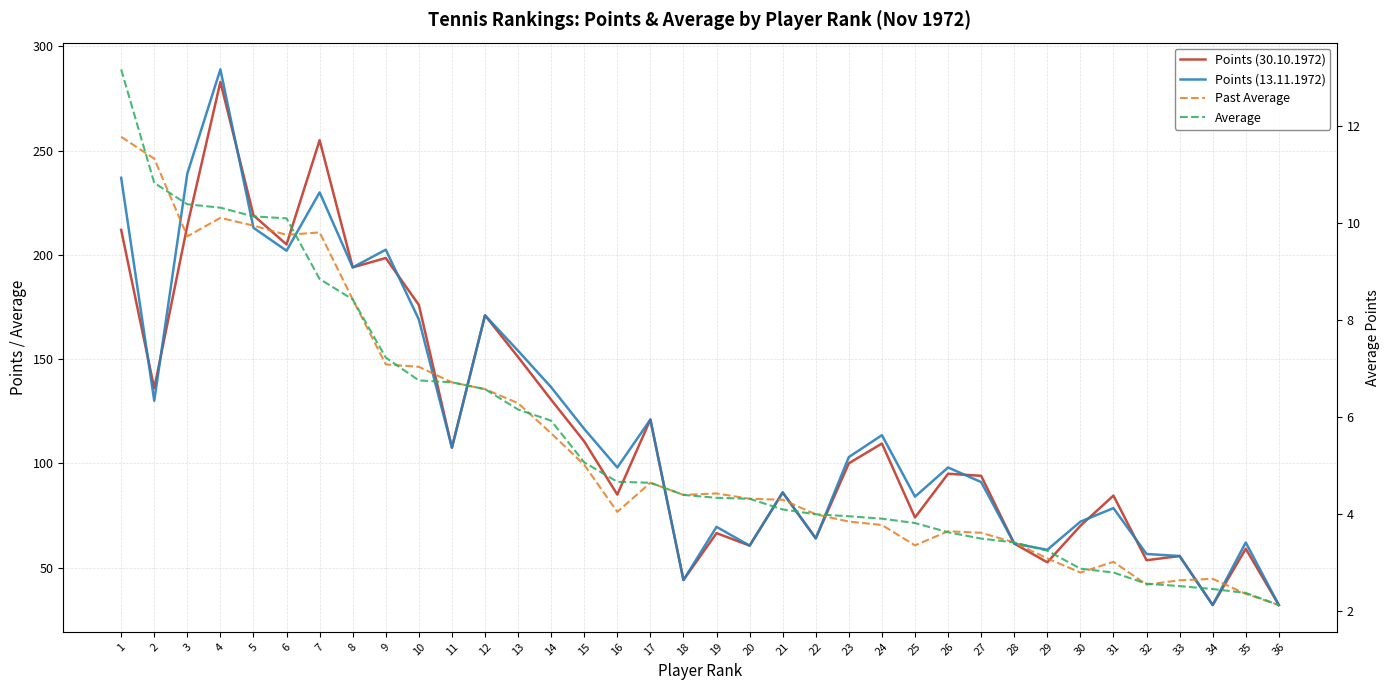

What is the difference between the maximum and minimum values in the Points (13.11.1972) series?

257.0